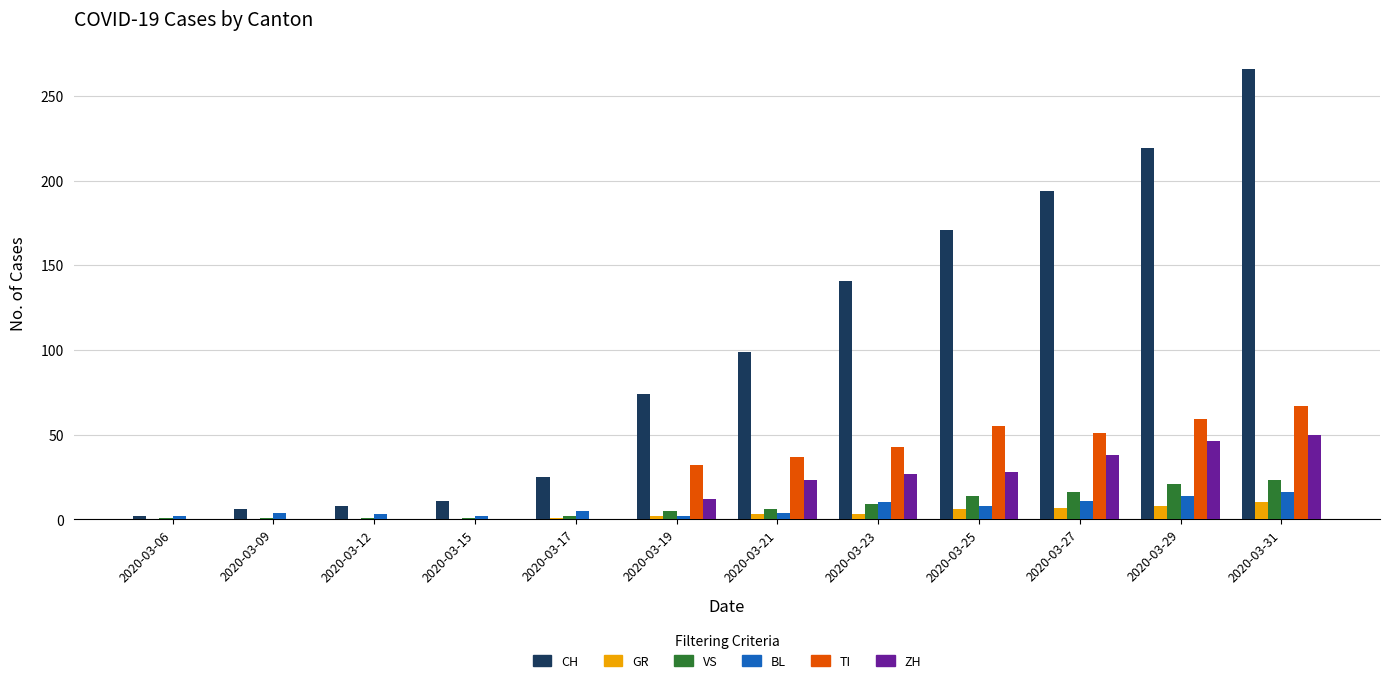

Where is CH nearest to the value 134?

2020-03-23